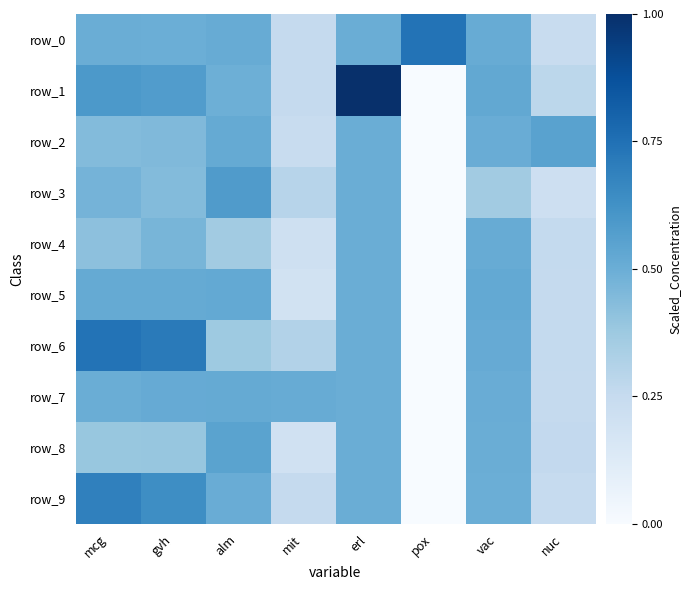

How many distinct data groups are displayed?

10